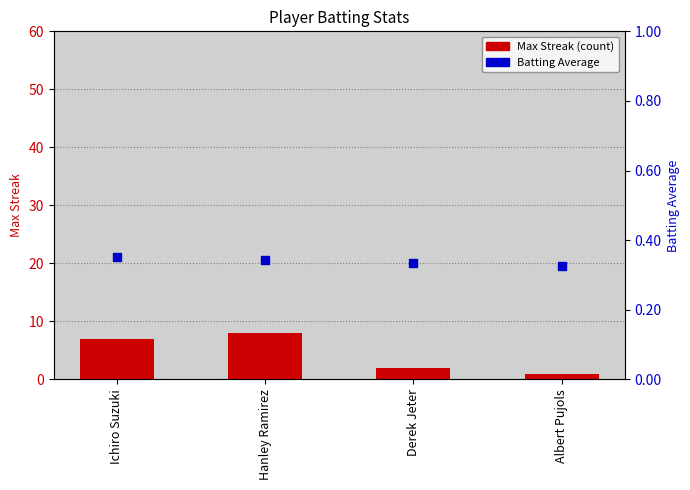

Which series has the widest spread of Y values?

Max Streak